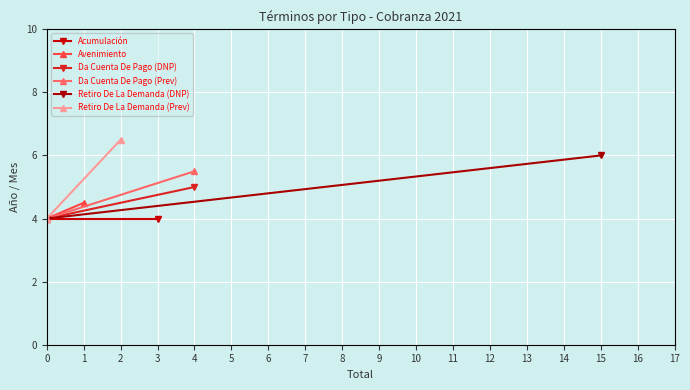

How many data points does each series have?

2